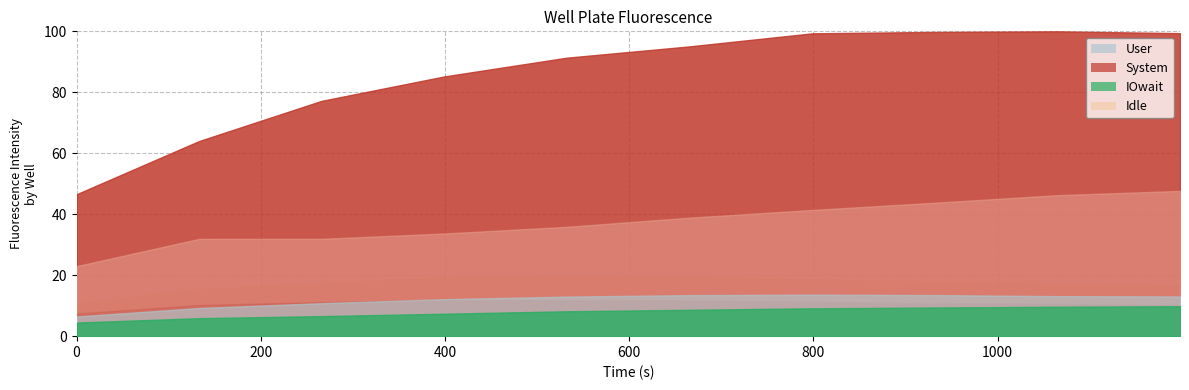

What is the minimum value shown in the chart?

4.5